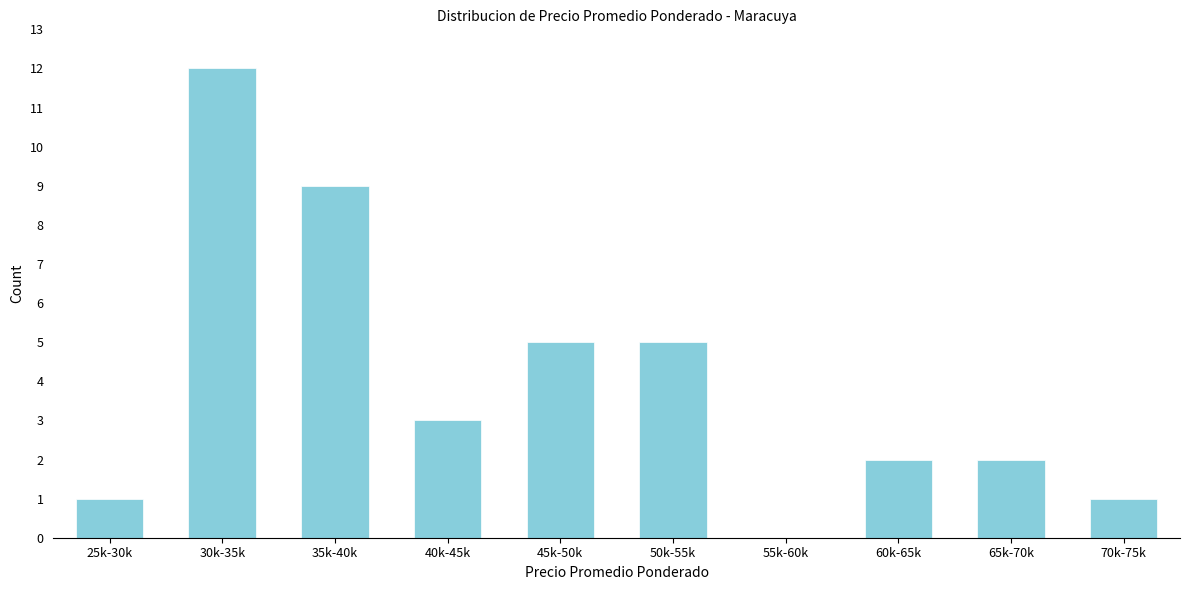

Reading left to right, extract all data points from this chart.

25k-30k=1	30k-35k=12	35k-40k=9	40k-45k=3	45k-50k=5	50k-55k=5	55k-60k=0	60k-65k=2	65k-70k=2	70k-75k=1